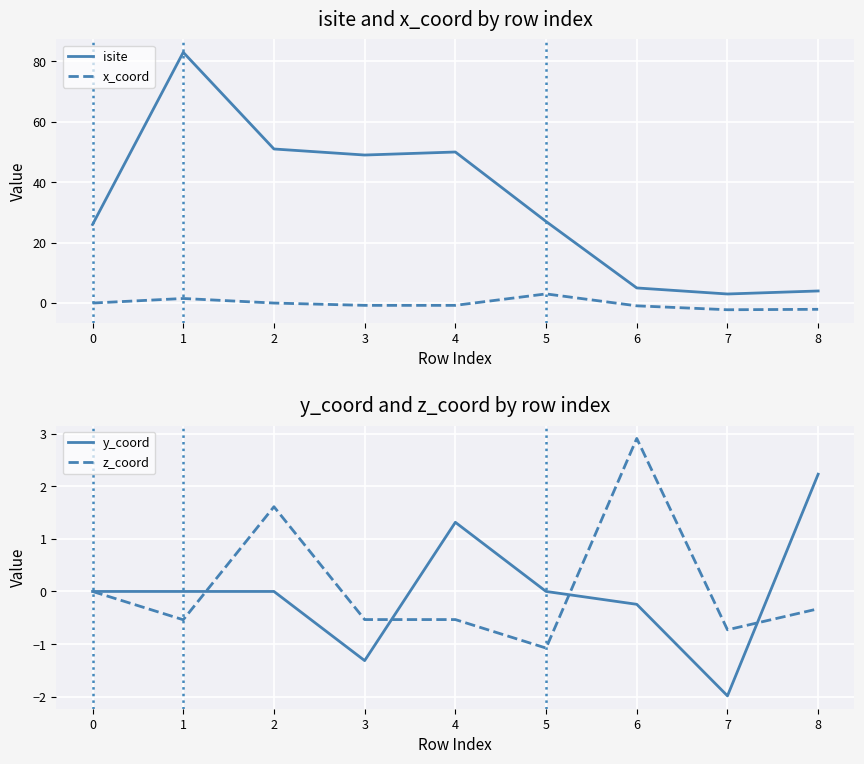

At 7, list the series in order from largest to smallest.

isite, z_coord, y_coord, x_coord